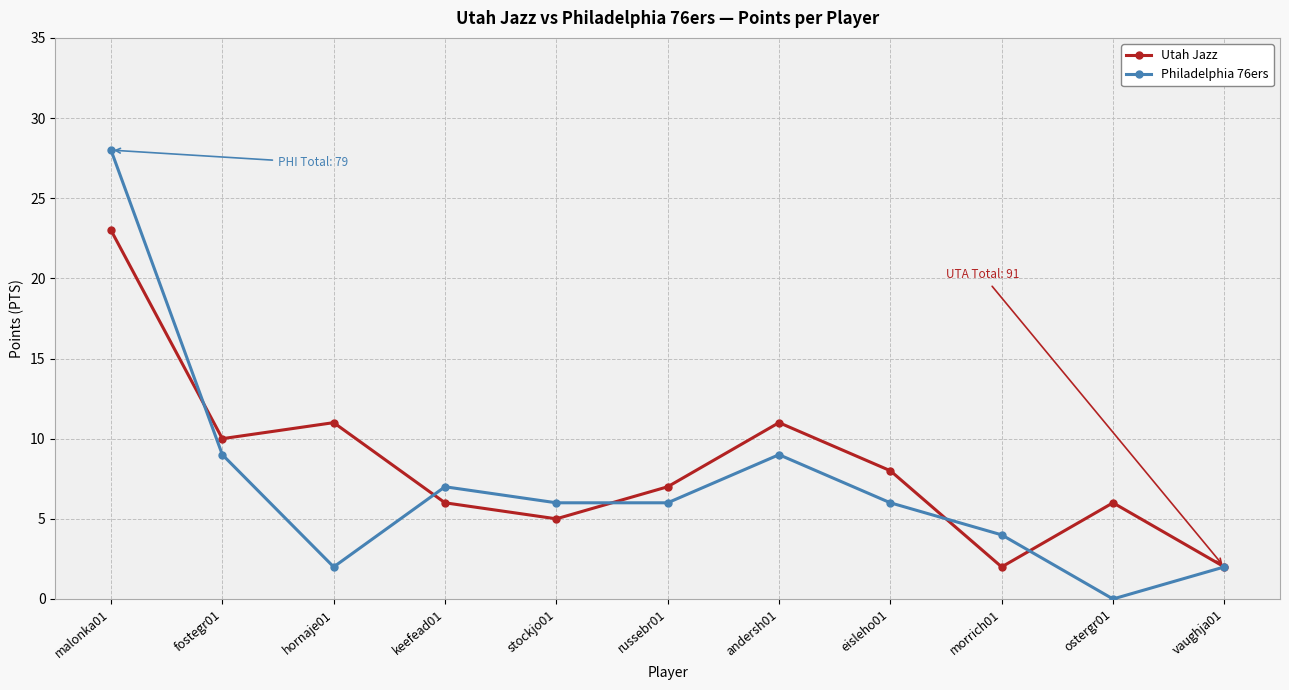

Which series has the largest total across all categories?

Utah Jazz